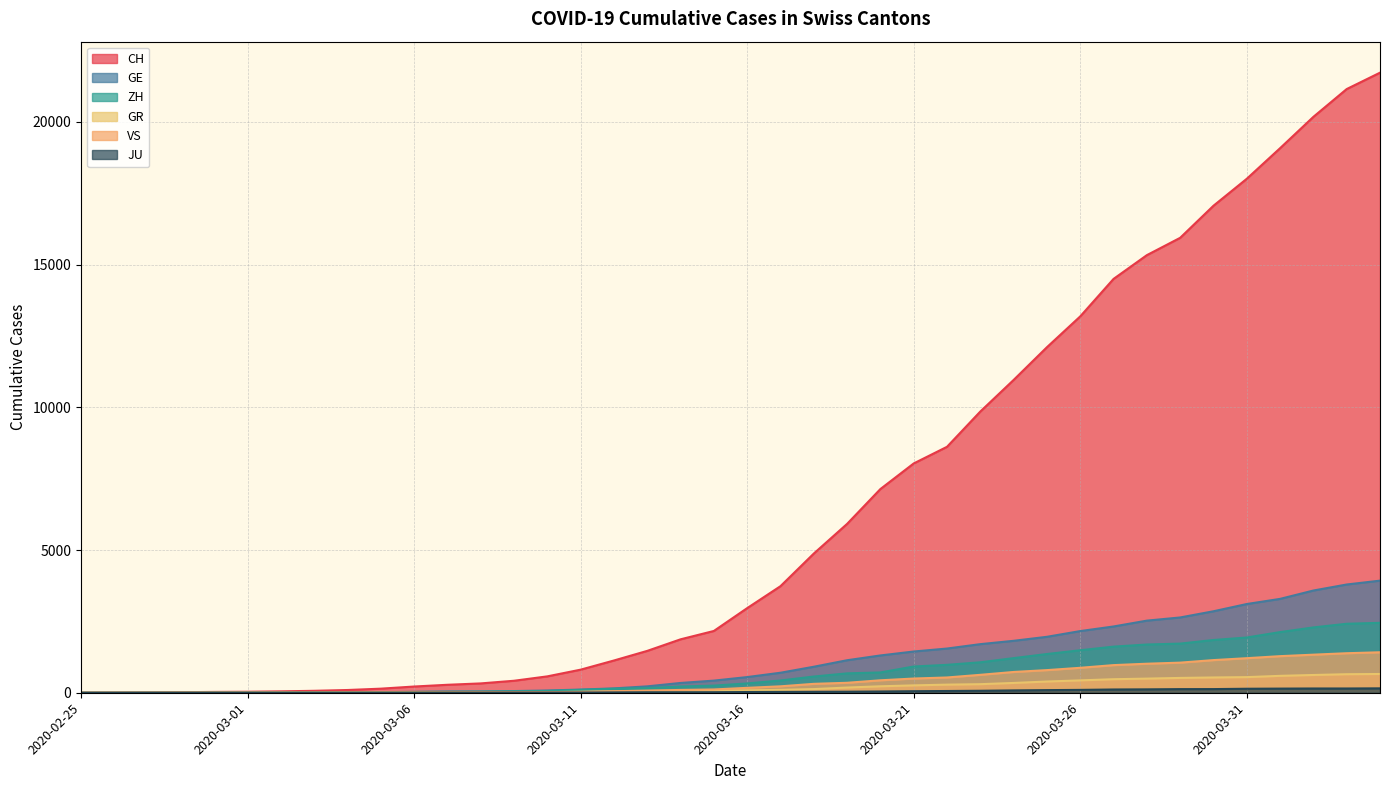

Count the number of data series in this chart.

6